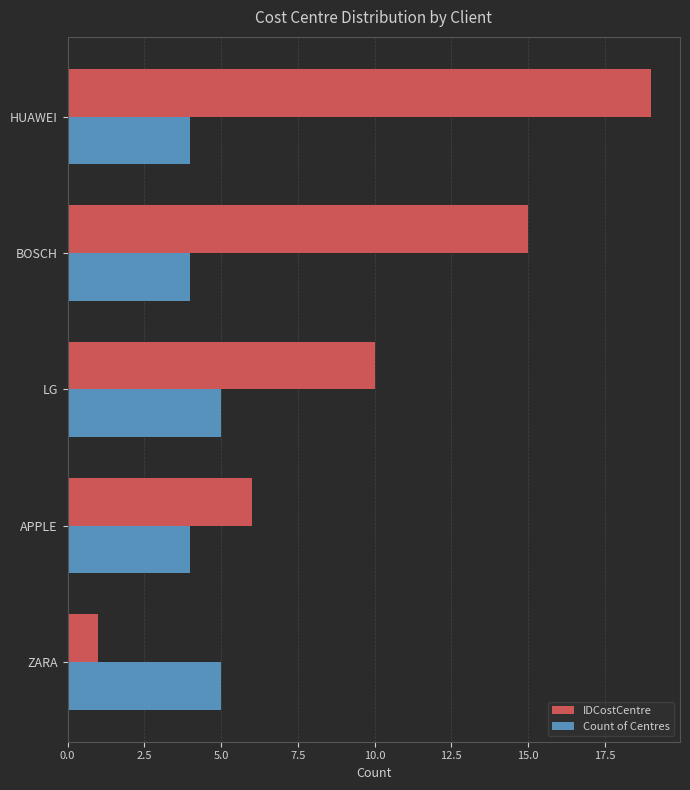

What is the difference between the highest and lowest values at LG?

5